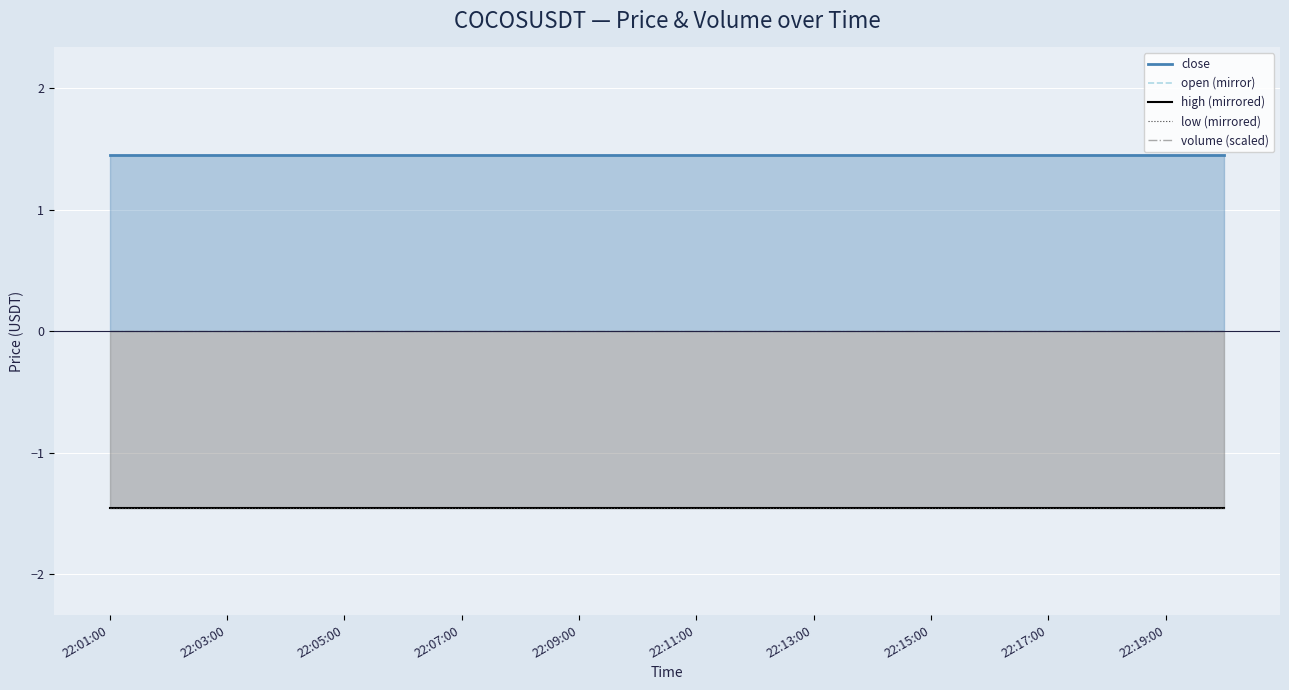

Is the value of volume (scaled) at 22:03:00 greater than the value of high (mirrored) at 22:09:00?

Yes